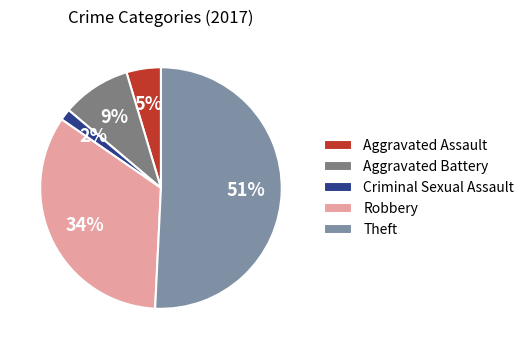

Which has a higher value, Robbery or Criminal Sexual Assault?

Robbery